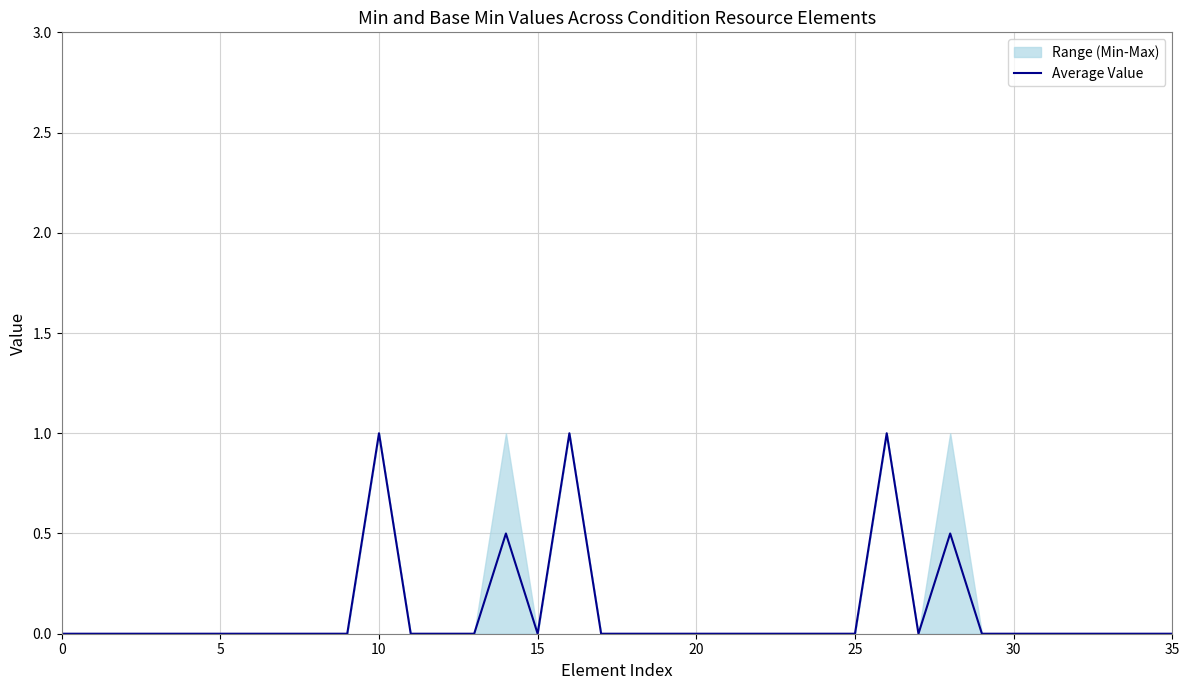

Is this an area chart (filled region under the line)?

No